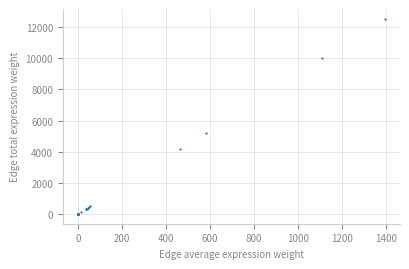

What Y value in the scatter plot is closest to 6270?

5225.1